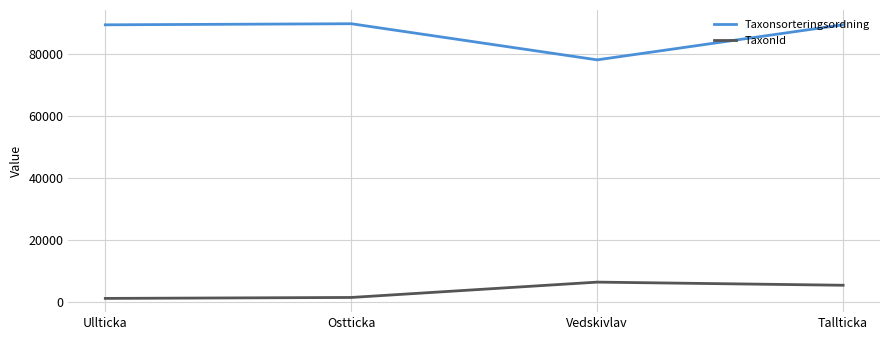

The value of Taxonsorteringsordning at Ostticka is 134197. True or false?

False